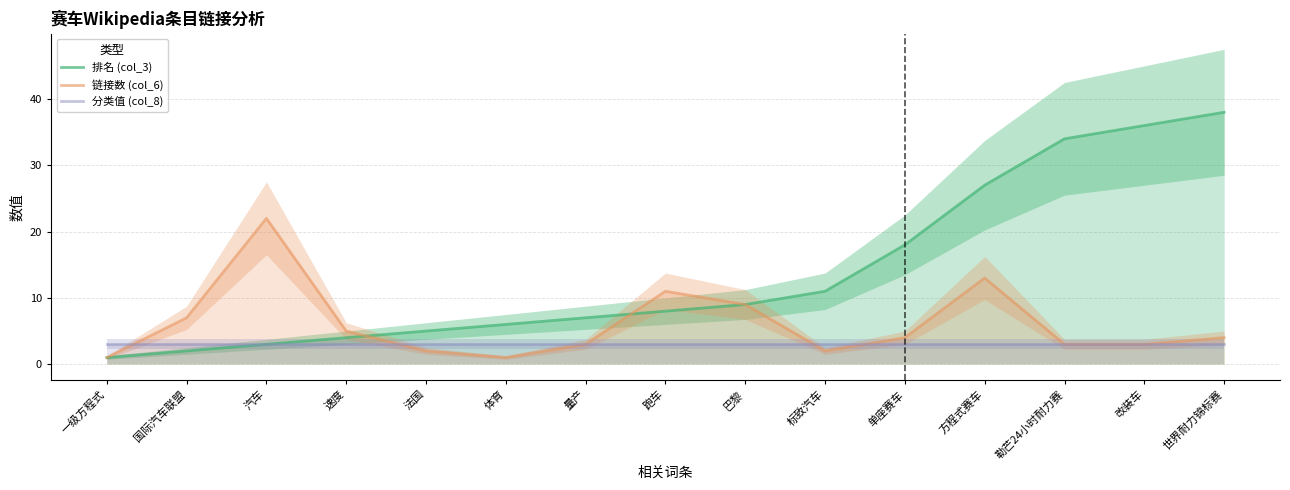

Where does the 链接数 (col_6) series first go above 4?

国际汽车联盟